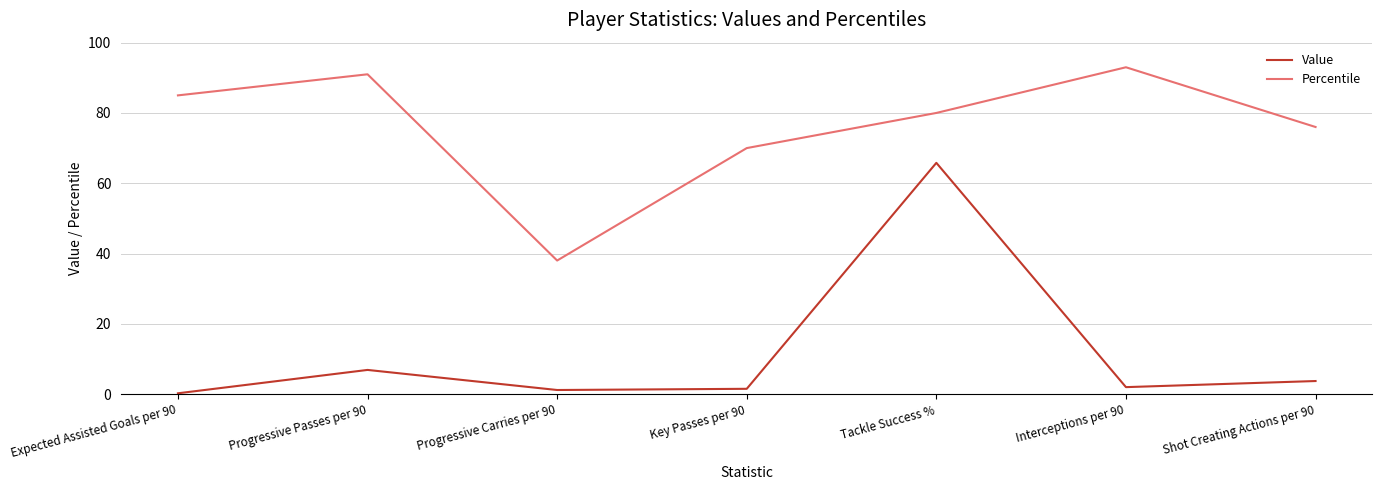

At Progressive Carries per 90, list the series in order from smallest to largest.

Value, Percentile